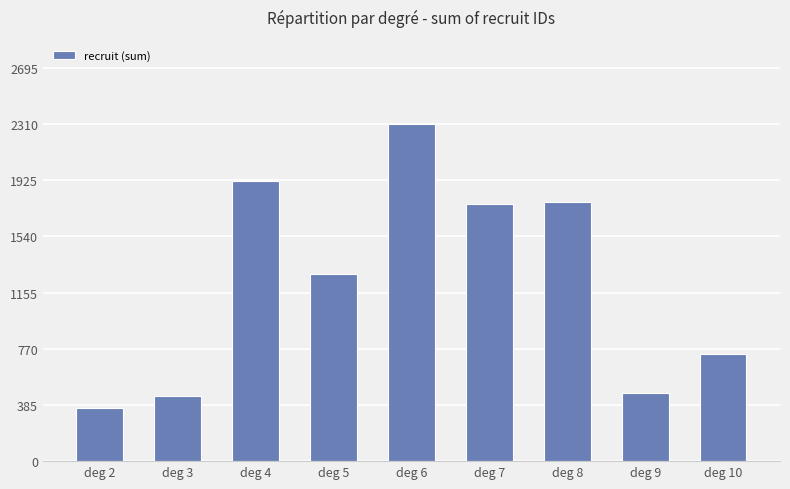

What is the difference between the maximum and minimum values?

1948